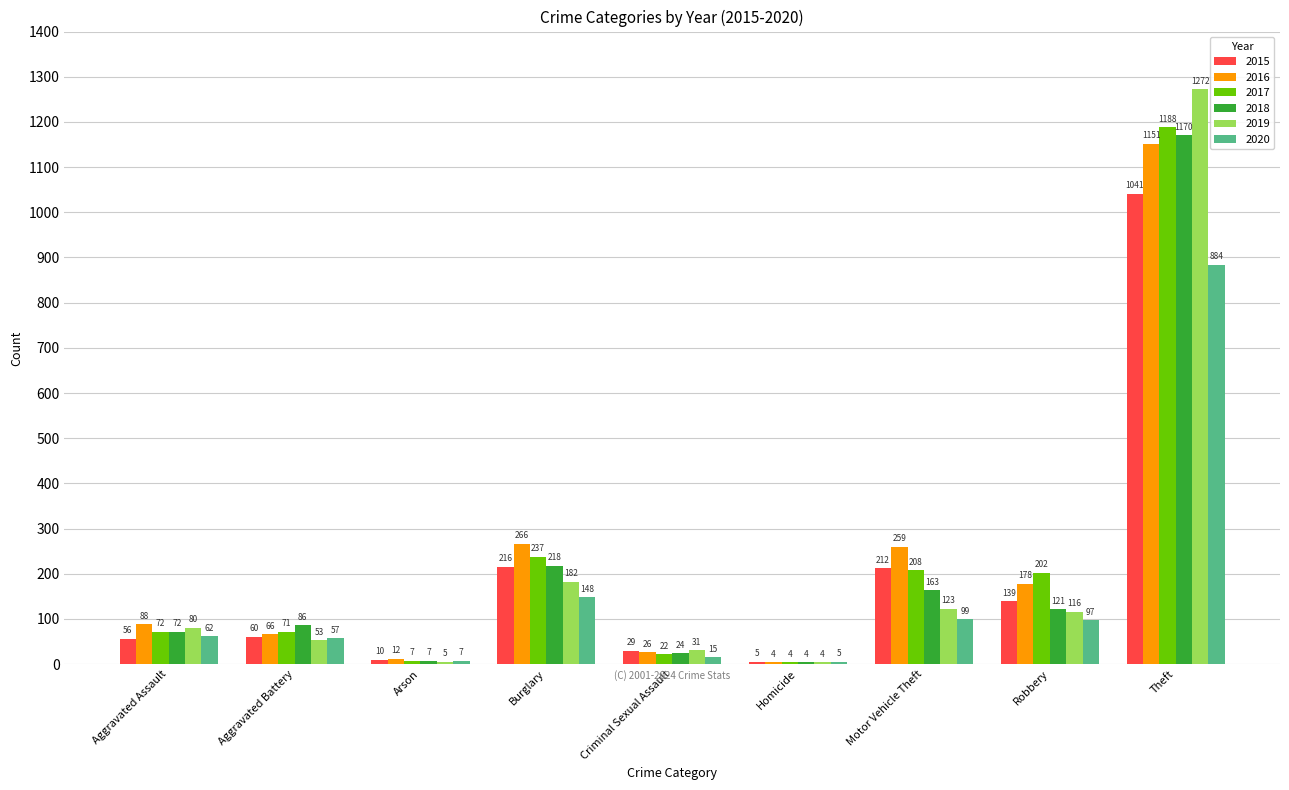

At which label does 2015 reach its peak?

Theft